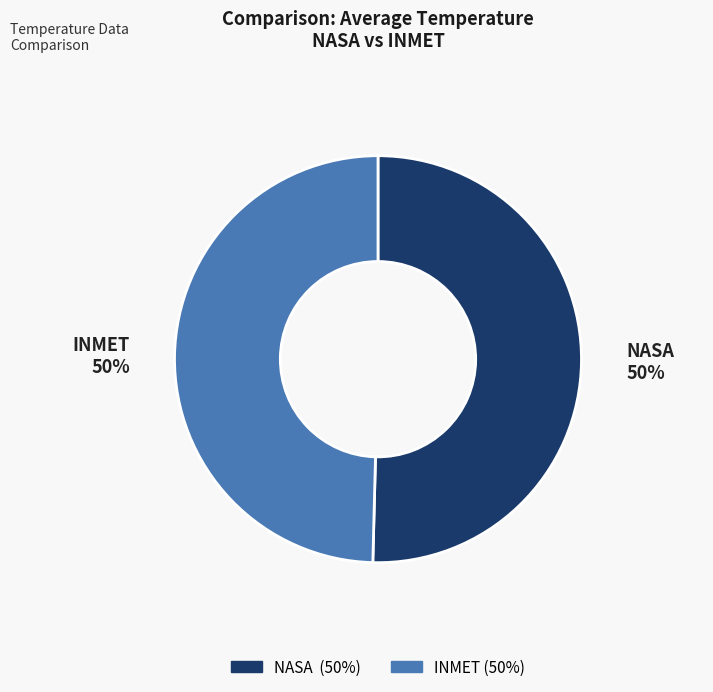

Combined, do NASA and INMET account for over 50%?

Yes